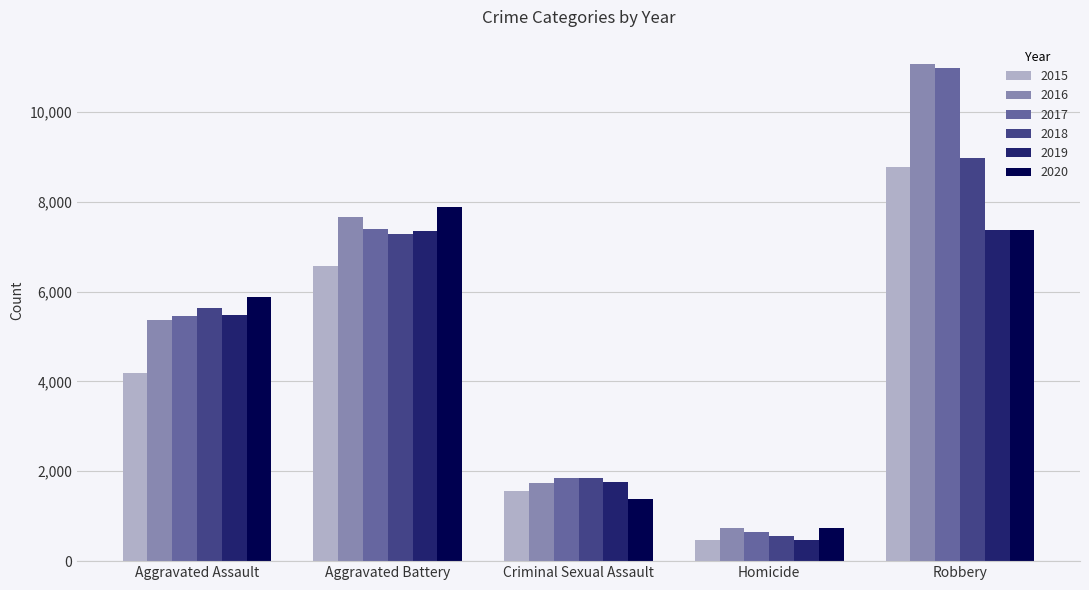

What is the sum of all 2017 values?

26317